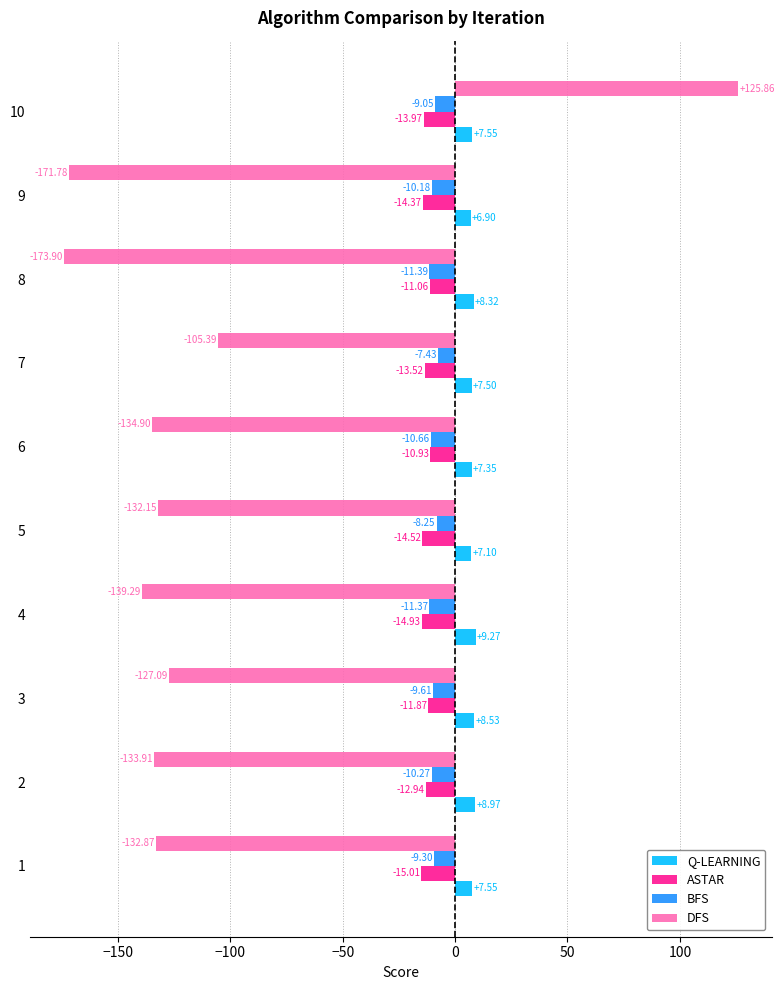

Rank the series at 10 from highest to lowest value.

DFS, Q-LEARNING, BFS, ASTAR